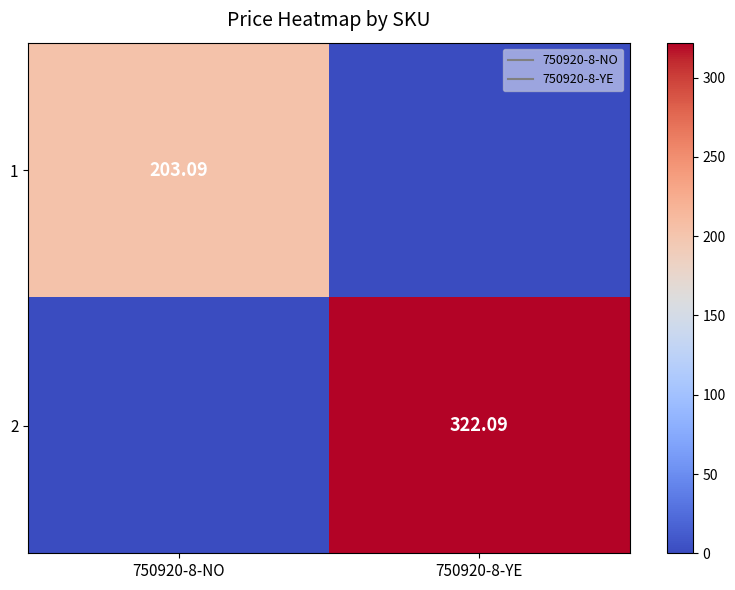

The 1 series shows 122.8 at 750920-8-YE. True or false?

False